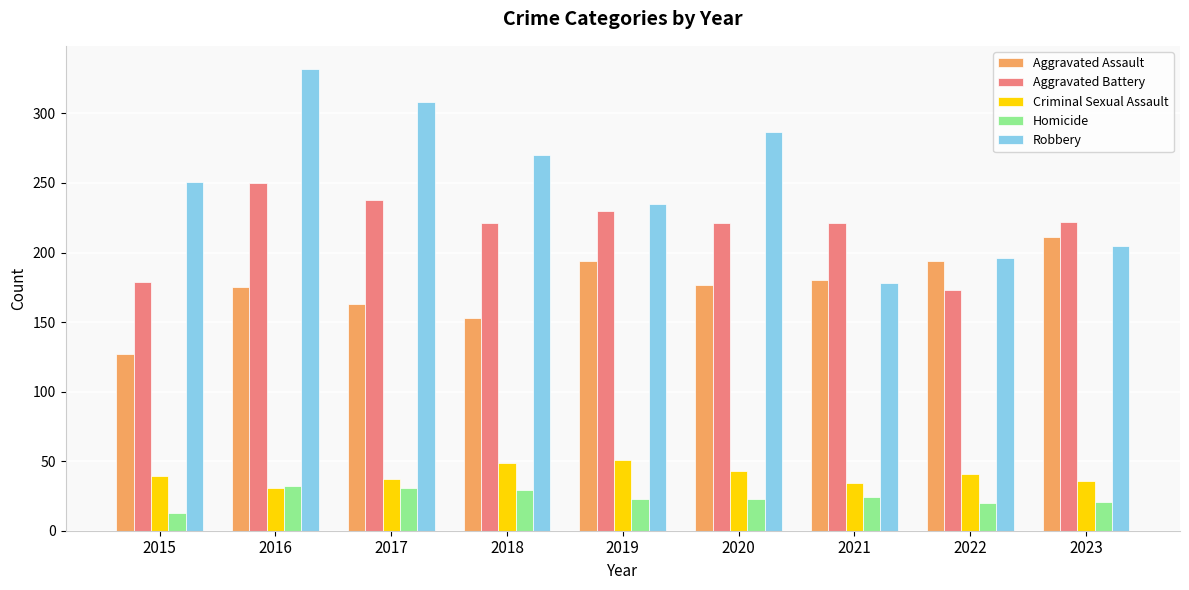

At which category is the sum across all series the highest?

2016